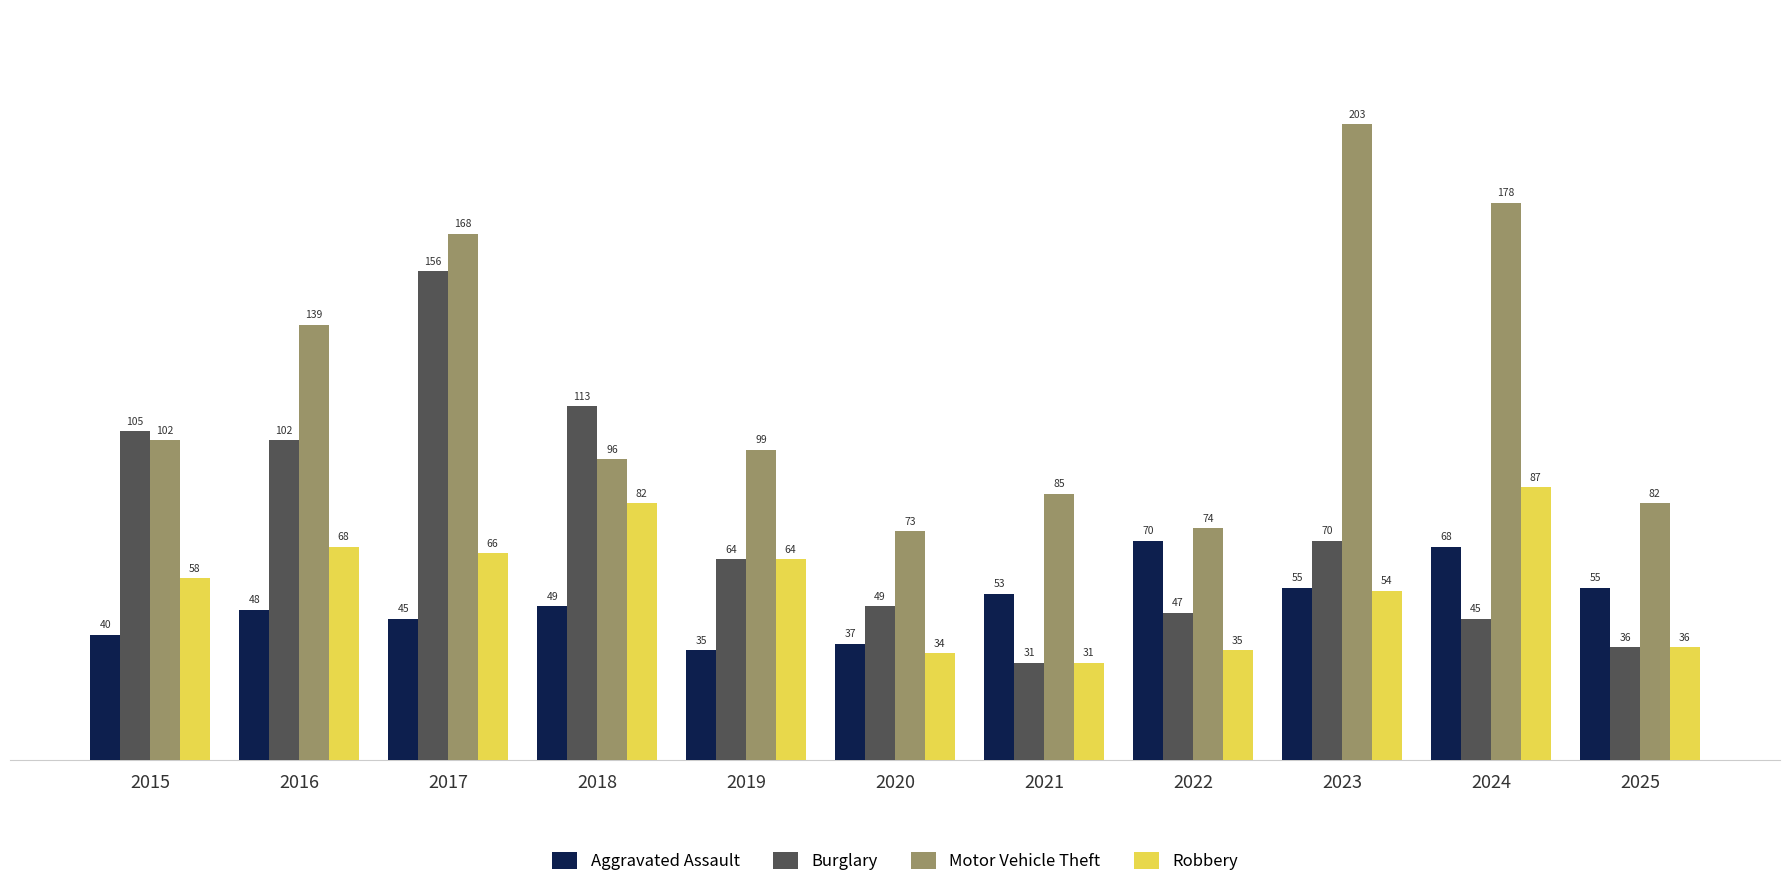

Reading right to left, list all the values displayed in this chart.

Aggravated Assault: 55	68	55	70	53	37	35	49	45	48	40
Burglary: 36	45	70	47	31	49	64	113	156	102	105
Motor Vehicle Theft: 82	178	203	74	85	73	99	96	168	139	102
Robbery: 36	87	54	35	31	34	64	82	66	68	58